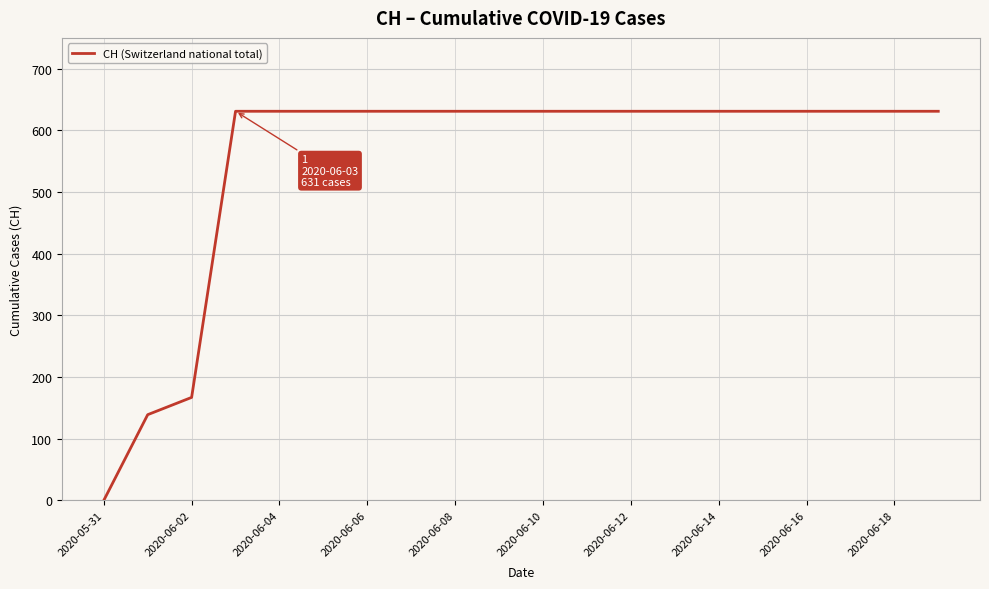

What is the maximum value shown in the chart?

631